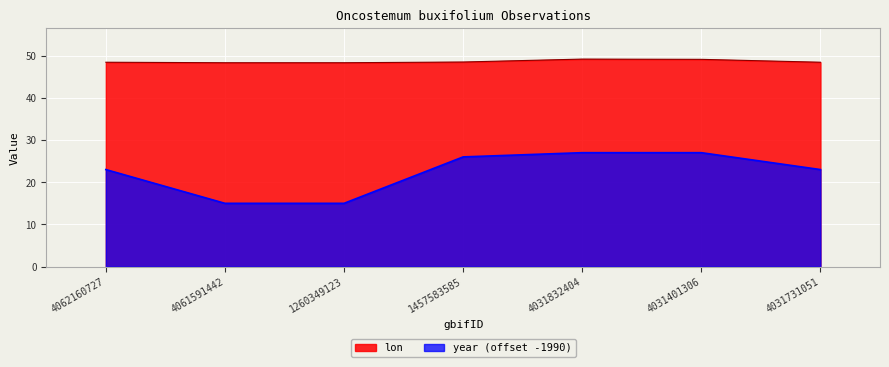

What is the smallest value displayed?

15.0